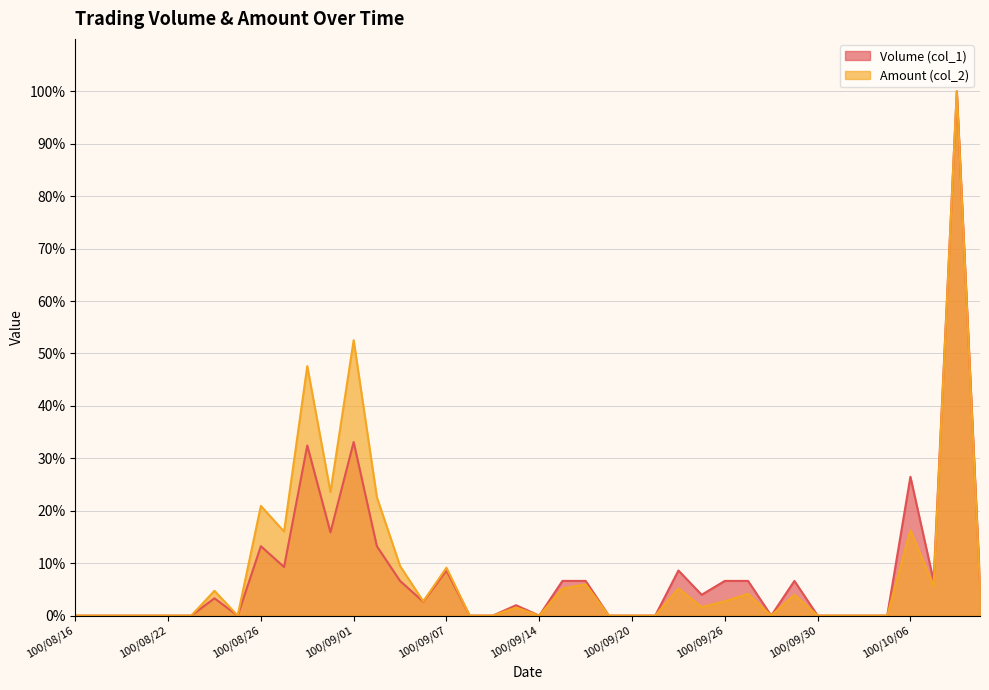

How many interior local valleys does the Amount (col_2) series have?

8